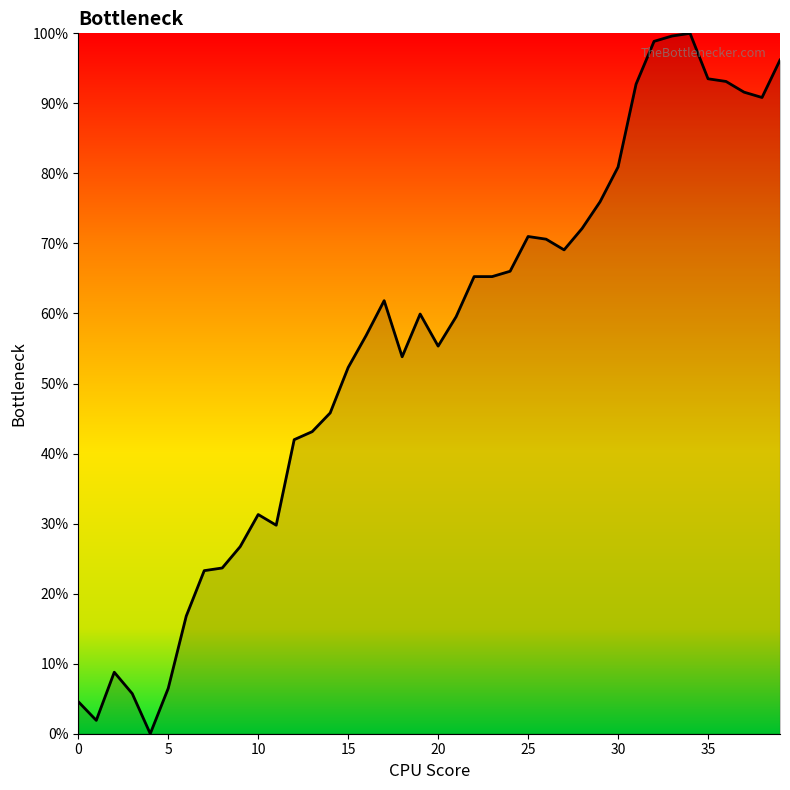

Does the chart have visible grid lines?

No